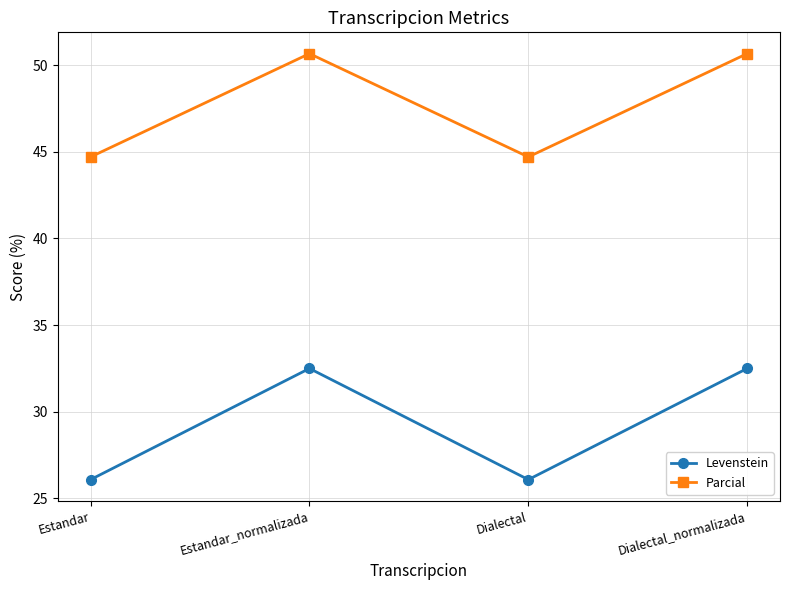

What is the difference between the highest and lowest values at Dialectal?

18.6